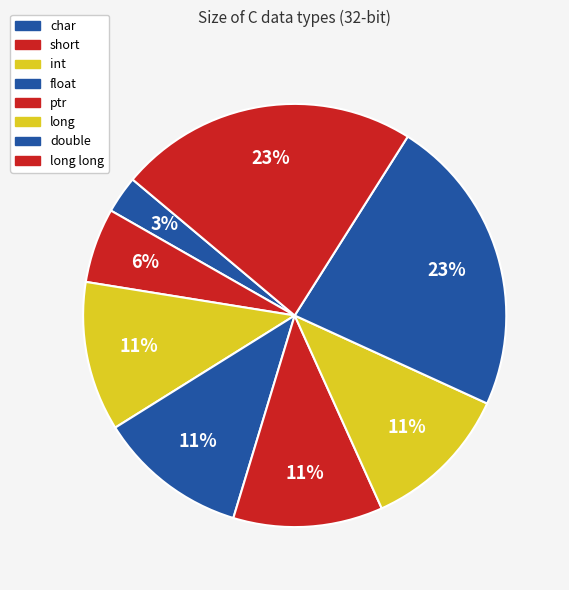

Rank the categories by value from lowest to highest.

char, short, int, float, ptr, long, double, long long